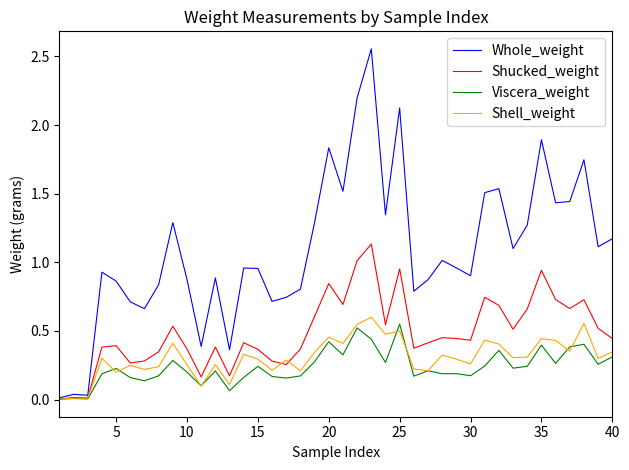

Which series has the largest total across all categories?

Whole_weight